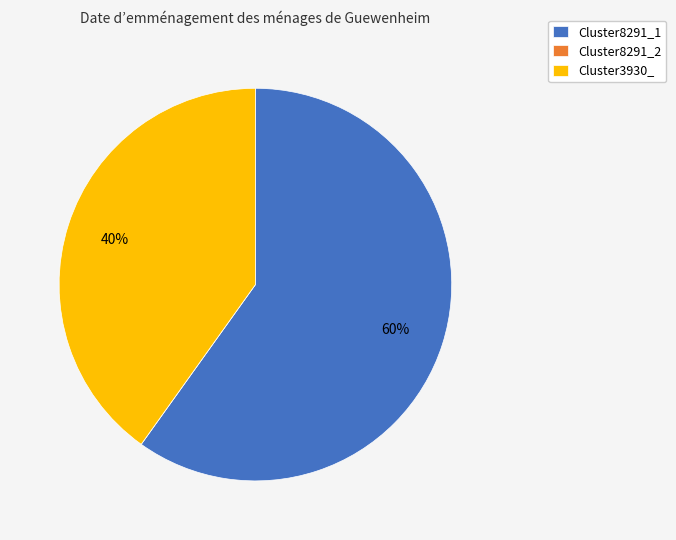

Is Cluster8291_1 the majority of the pie?

Yes